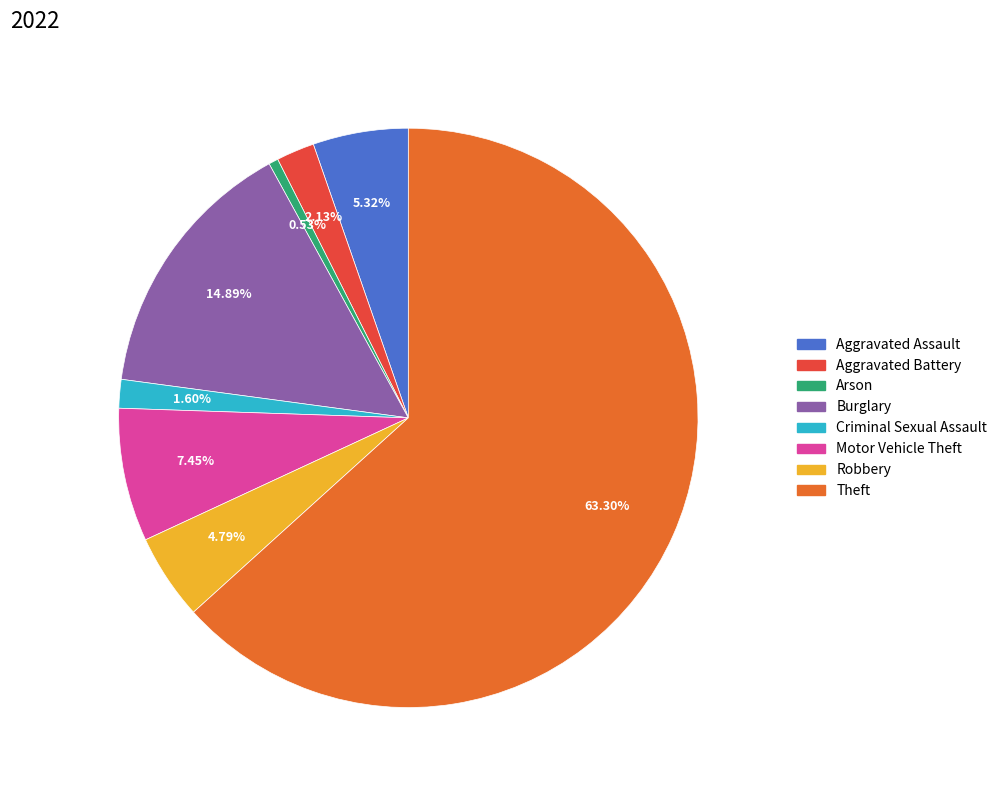

Does Burglary represent more than half of the total?

No